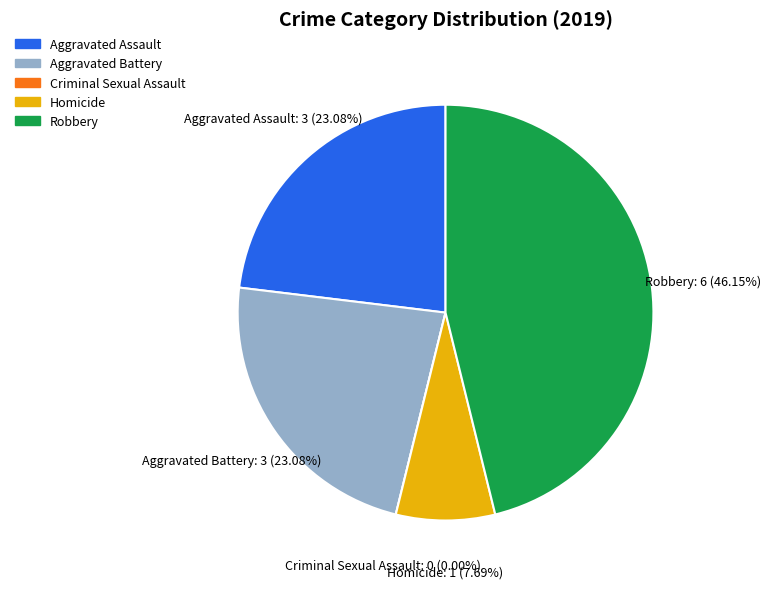

Count the number of slices in the pie.

5